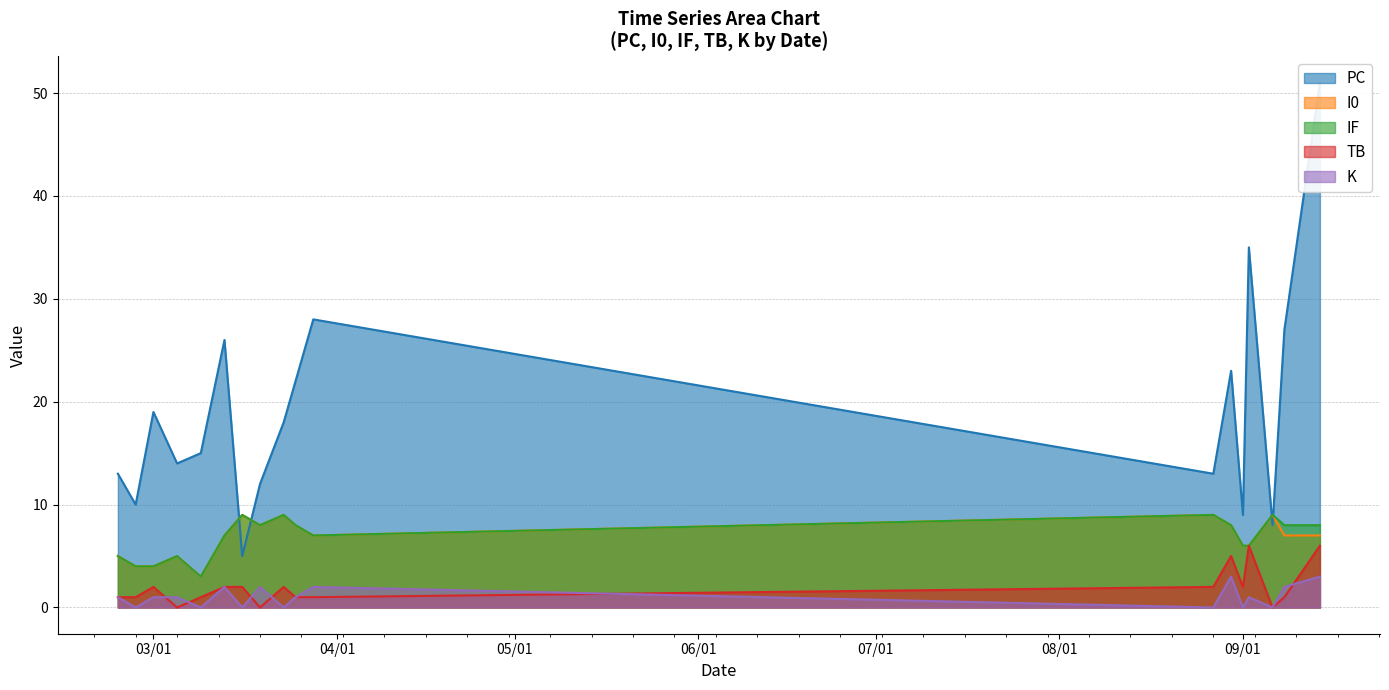

How many values in the TB series are below 2?

9